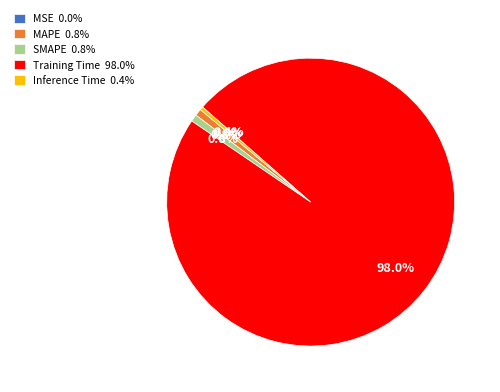

What percentage do Inference Time 0.4% and MAPE 0.8% together represent?

1.2%